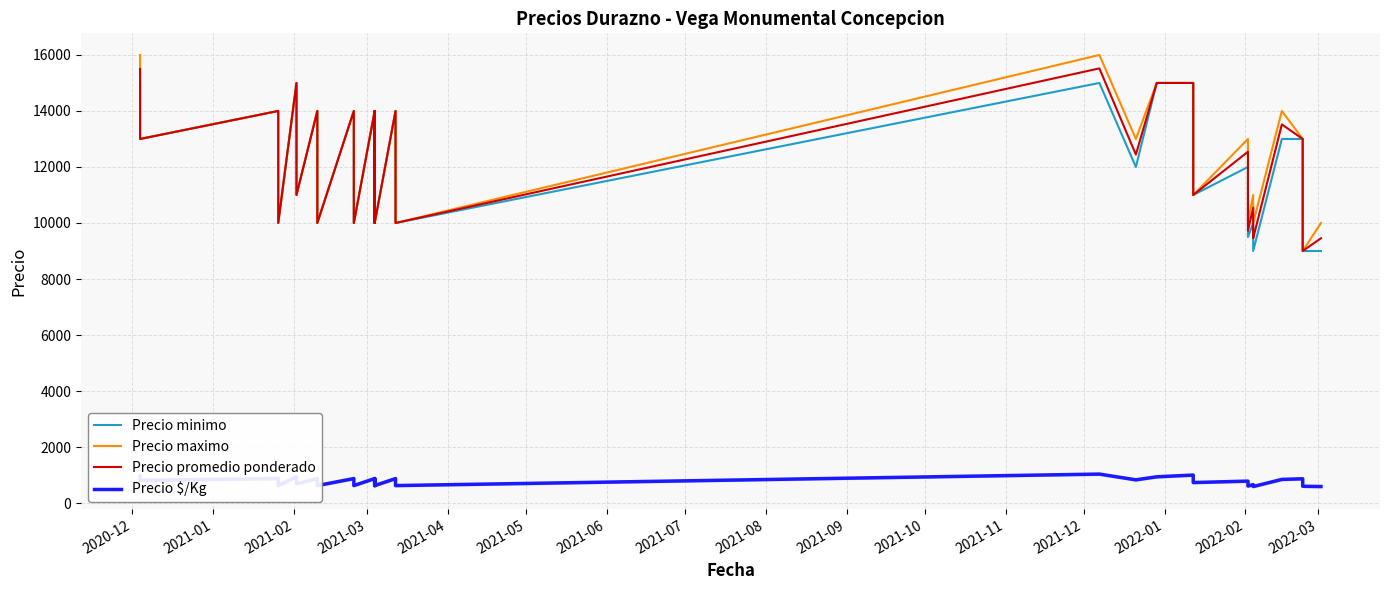

The Precio $/Kg series shows 1186 at 18. True or false?

False